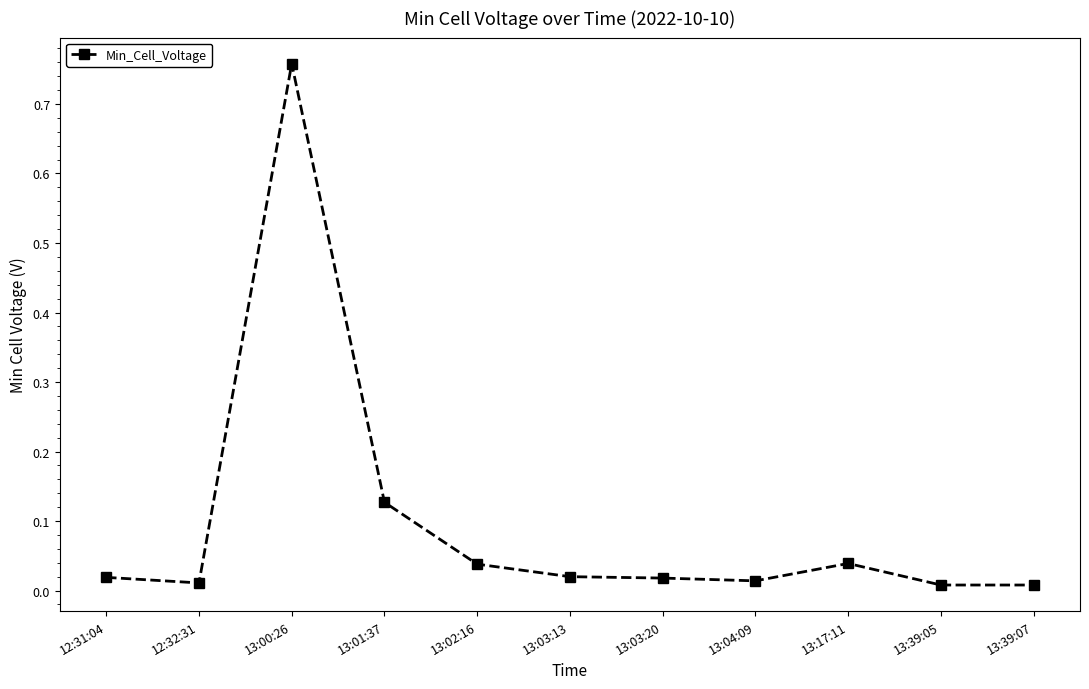

Does the chart display data point markers on the line(s)?

Yes